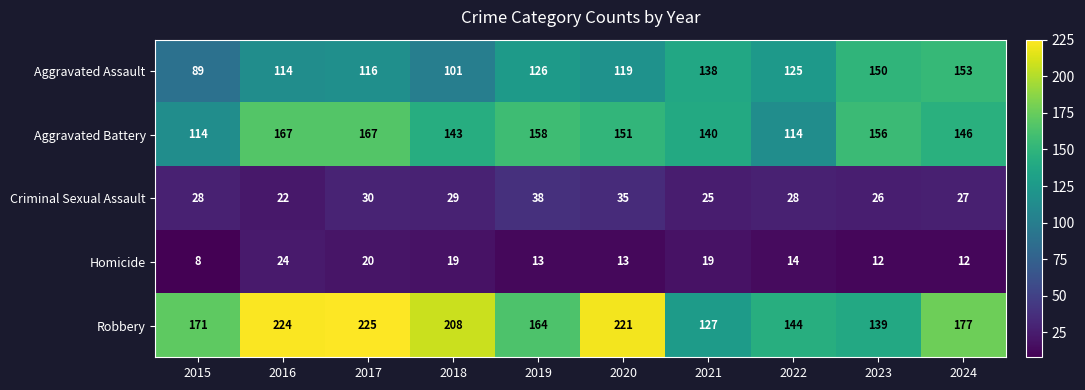

At how many categories does at least one series exceed 98?

10